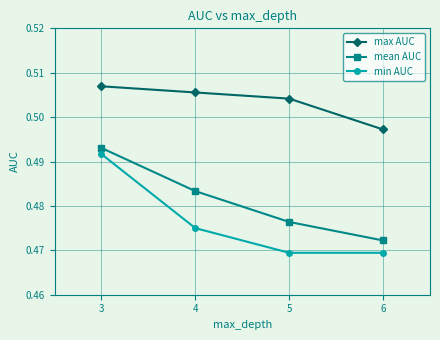

What are all the series names shown in the legend?

max AUC, mean AUC, min AUC